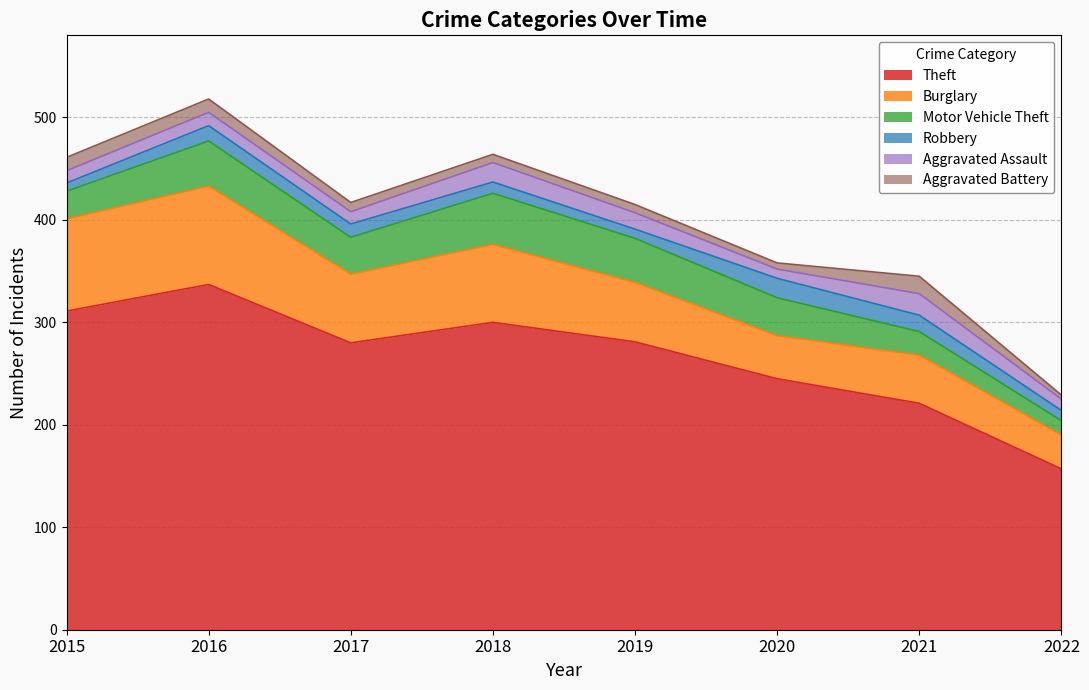

After their last crossing, which series has the higher values: Aggravated Battery or Robbery?

Robbery